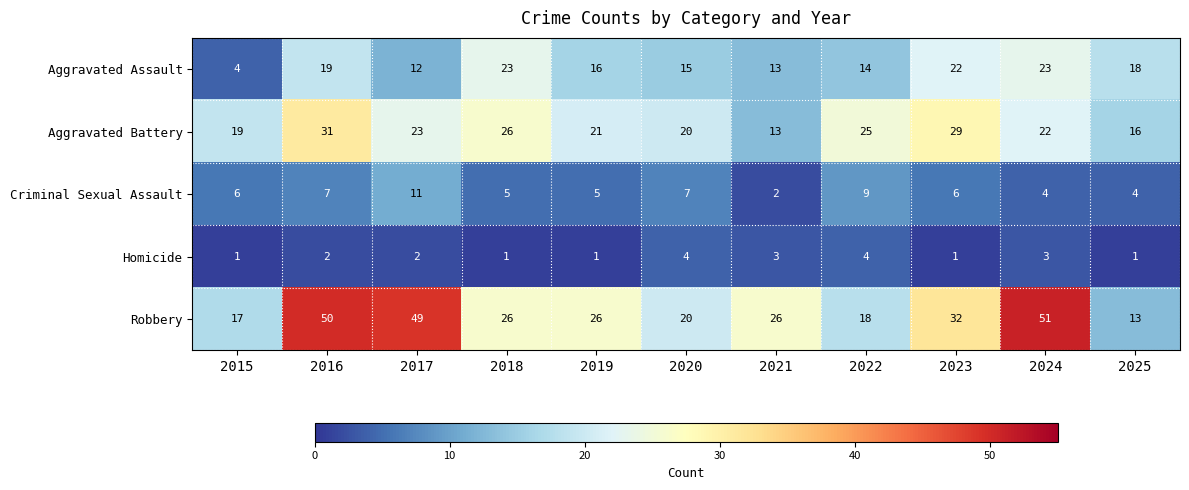

Read the Robbery value at 2015, to the nearest 5.

15